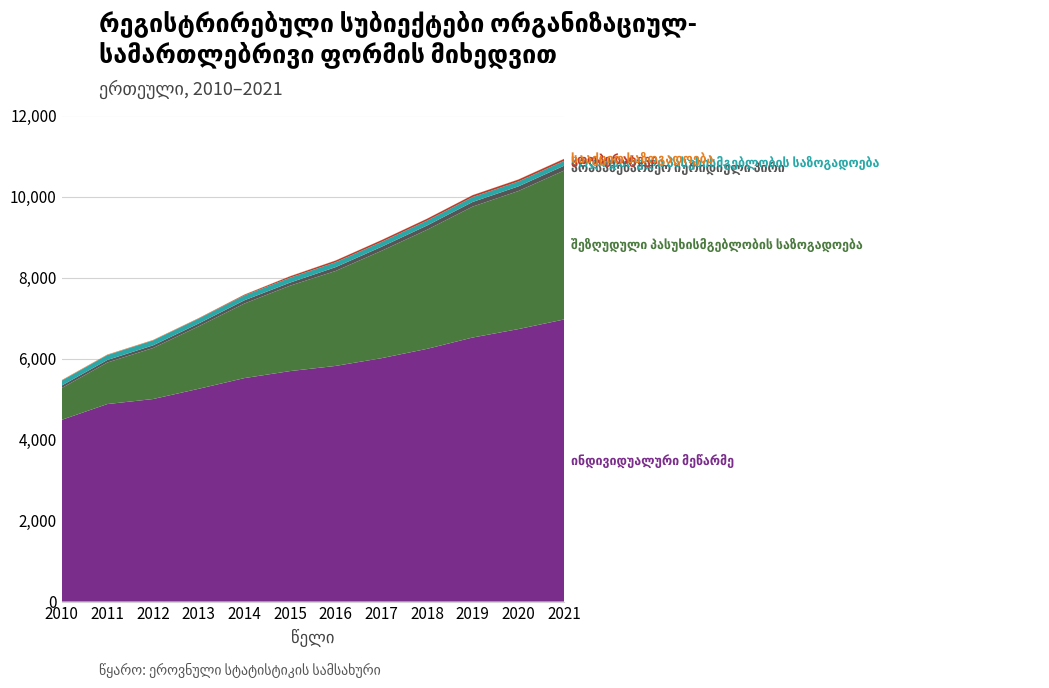

Reading right to left, transcribe all the data shown in this chart.

ინდივიდუალური მეწარმე: 6964	6727	6519	6239	6008	5818	5690	5517	5253	5000	4876	4486
შეზღუდული პასუხისმგებლობის საზოგადოება: 3675	3408	3232	2939	2649	2344	2108	1840	1542	1259	1025	784
არასამეწარმეო იურიდიული პირი: 120	115	115	106	100	95	76	80	70	66	63	62
სოლიდარული პასუხისმგებლობის საზოგადოება: 121	121	121	121	121	121	121	121	121	121	121	121
კოოპერატივი: 47	47	46	45	43	41	34	17	8	6	6	6
სააქციო საზოგადოება: 5	4	3	3	3	4	5	5	5	7	8	8